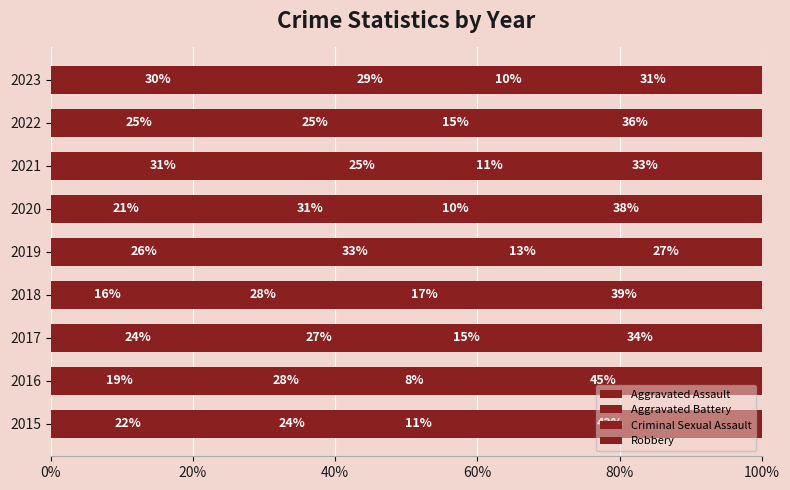

Rank the series by their average value, from lowest to highest.

Criminal Sexual Assault, Aggravated Assault, Aggravated Battery, Robbery